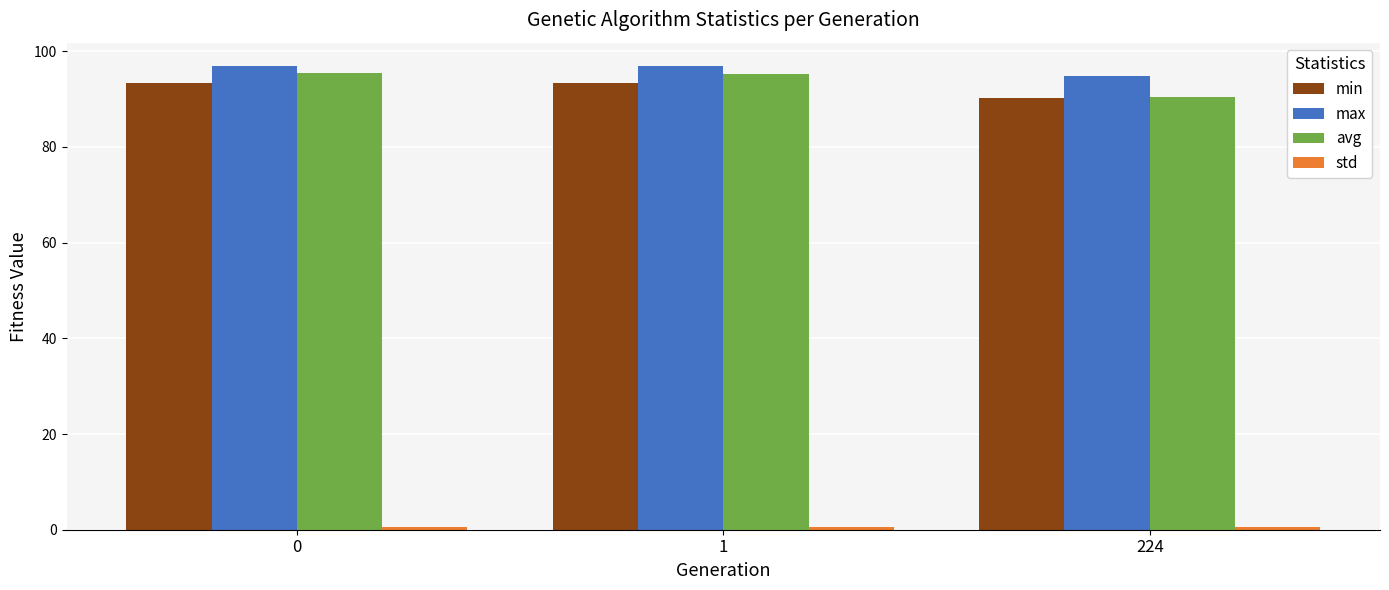

At how many categories does at least one series exceed 27?

3